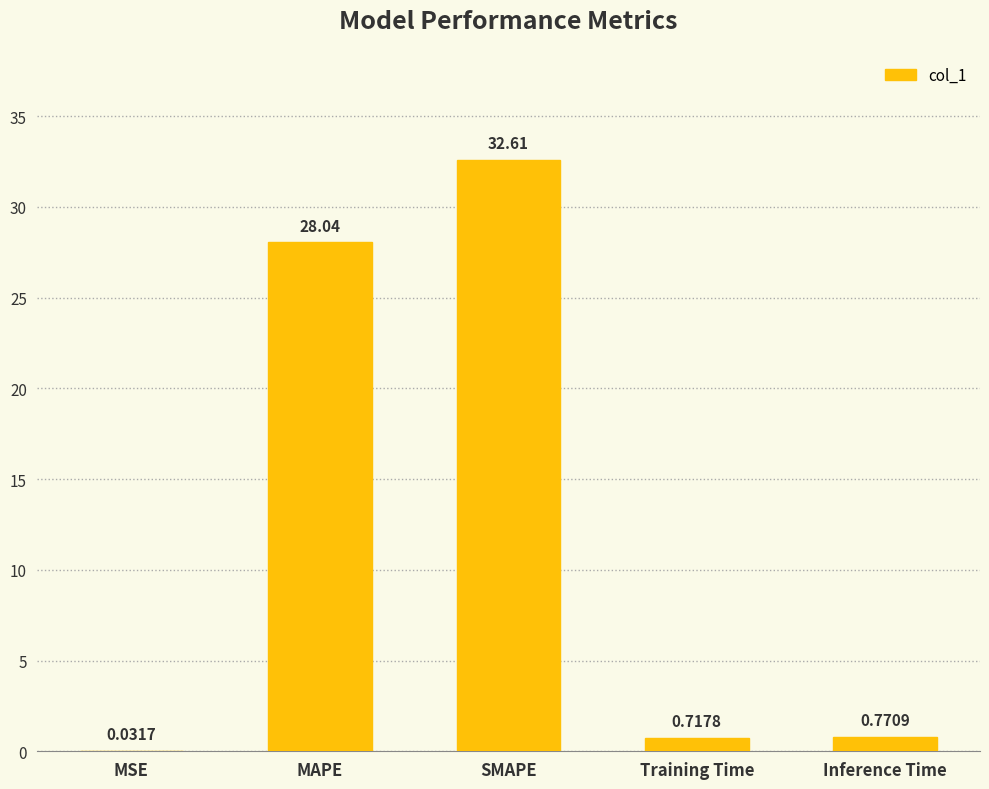

At which label is the value closest to 16?

MAPE